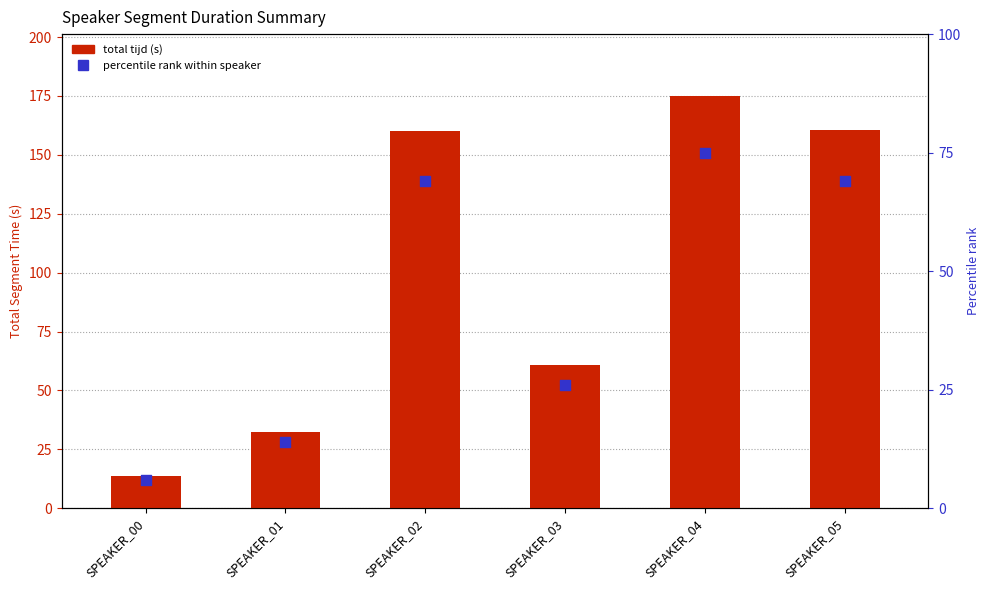

Which series reaches the minimum Y coordinate?

percentile rank within speaker